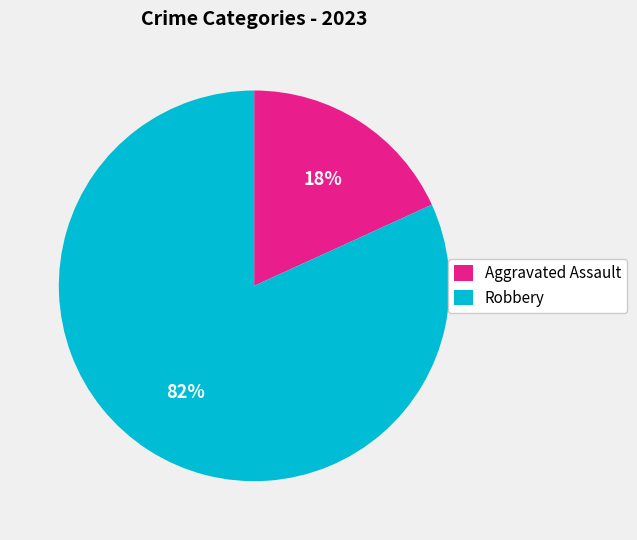

What is the largest slice in the pie chart?

Robbery